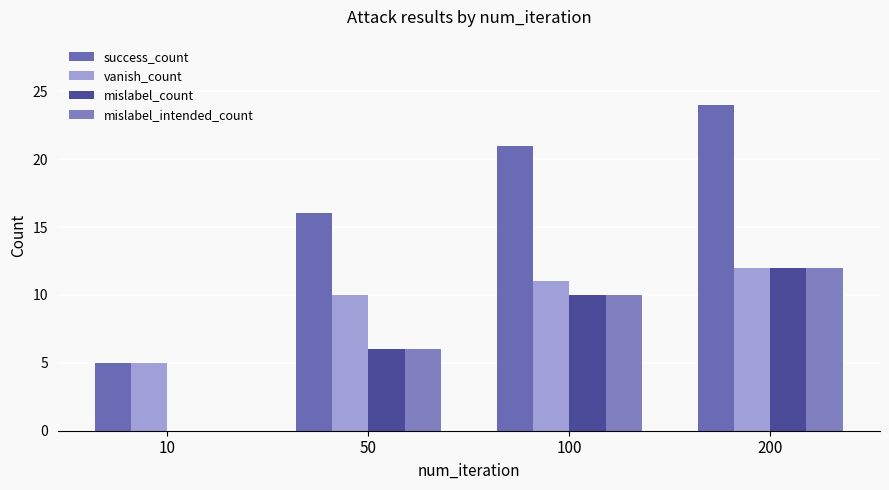

What is the total value across all series at 10?

10